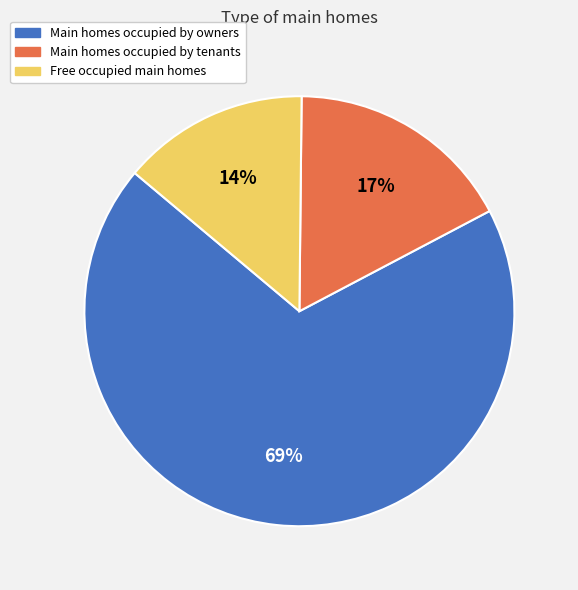

What percentage is the Main homes occupied by tenants slice, to the nearest percent?

17%